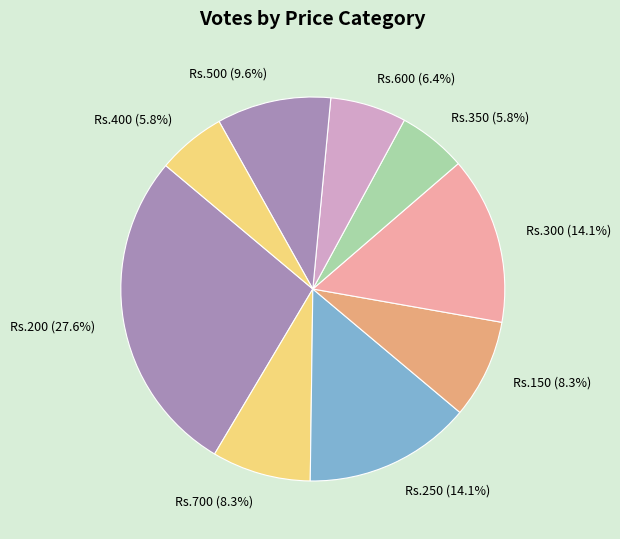

Count the number of slices in the pie.

9